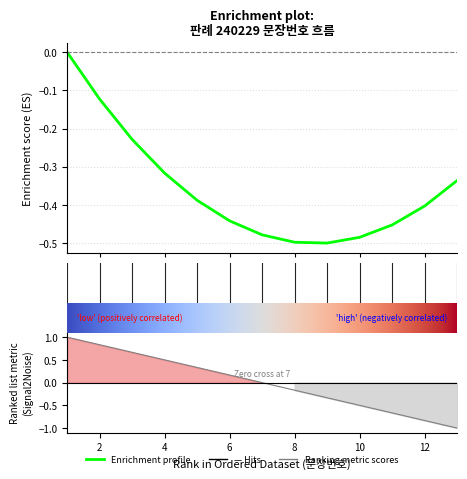

What is the greatest value displayed?

1.0